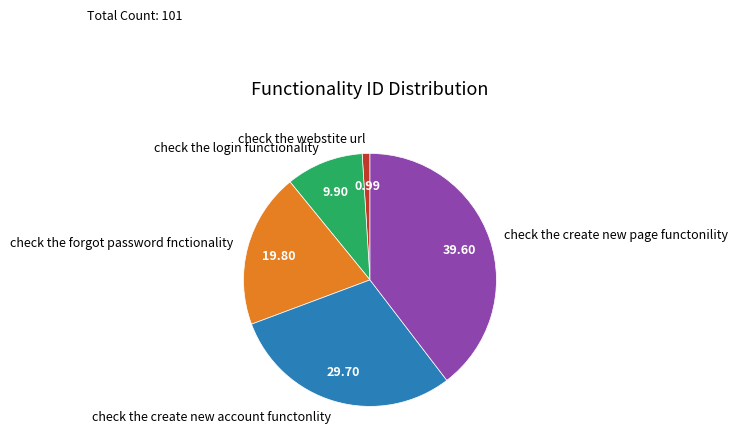

Is the sum of check the forgot password fnctionality and check the webstite url greater than half?

No